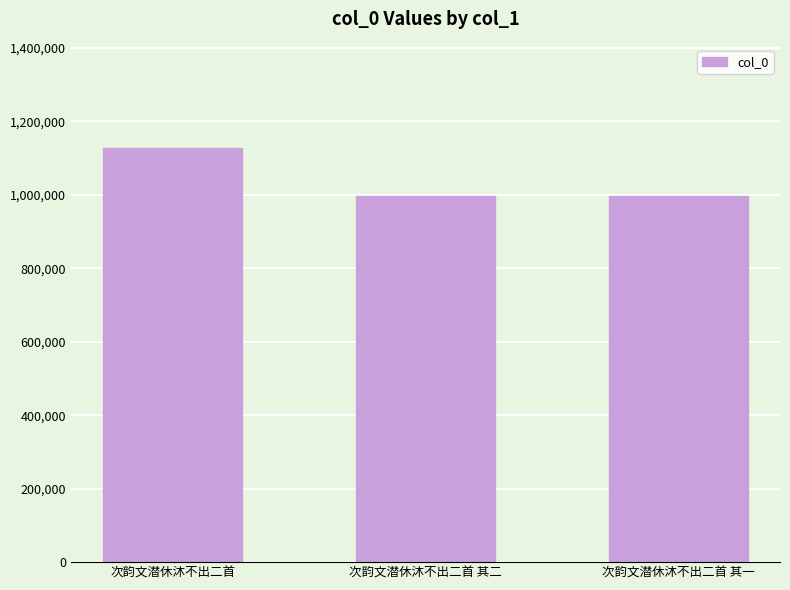

What position from the left is 次韵文潜休沐不出二首 其二?

2